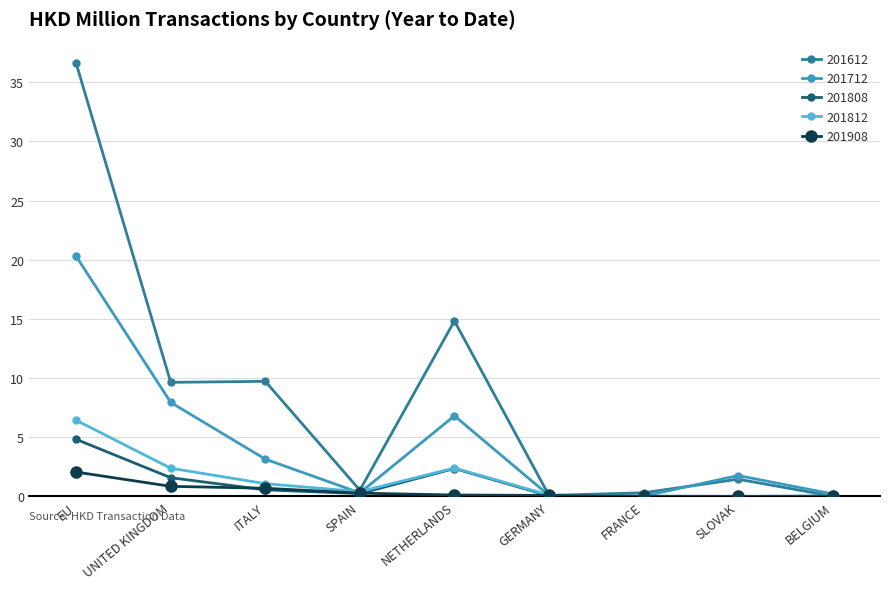

How many lines are shown in the chart?

5